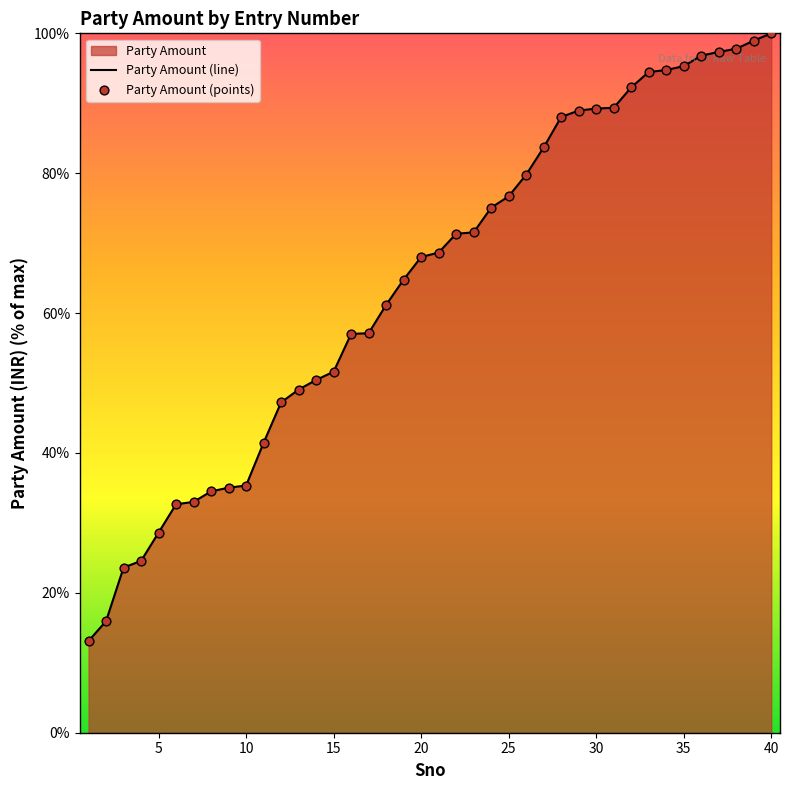

What is the change in value from 9 to 28?

+53.0